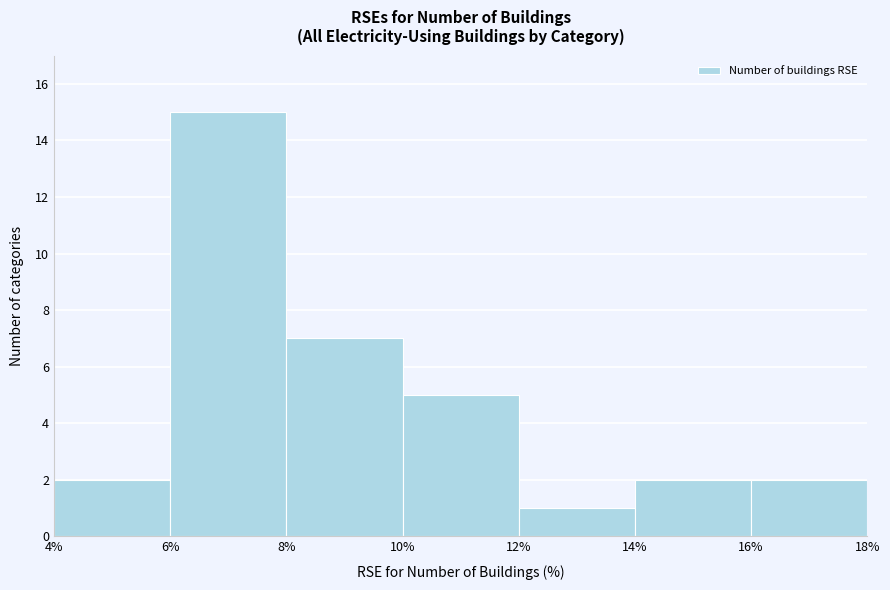

What is the height of the bar covering 6% to 8% on the x-axis? The values are not printed on the chart, so give them approximately, as read against the axis.

15